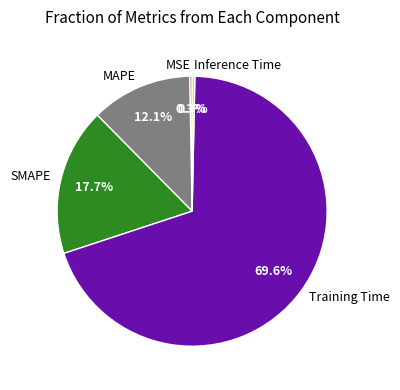

Is the sum of SMAPE and Training Time greater than half?

Yes